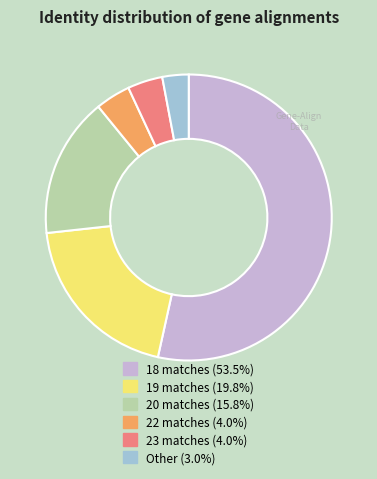

How many slices are in this pie chart?

6